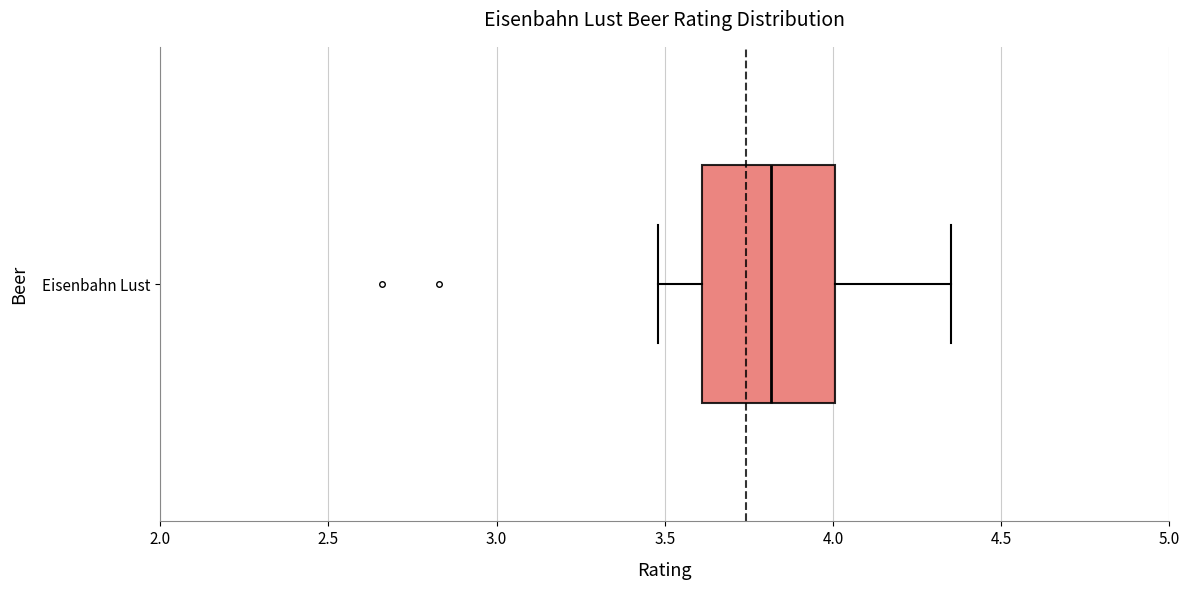

Where is the left edge of the box for Eisenbahn Lust on the x-axis? The values are not printed on the chart, so give them approximately, as read against the axis.

3.60